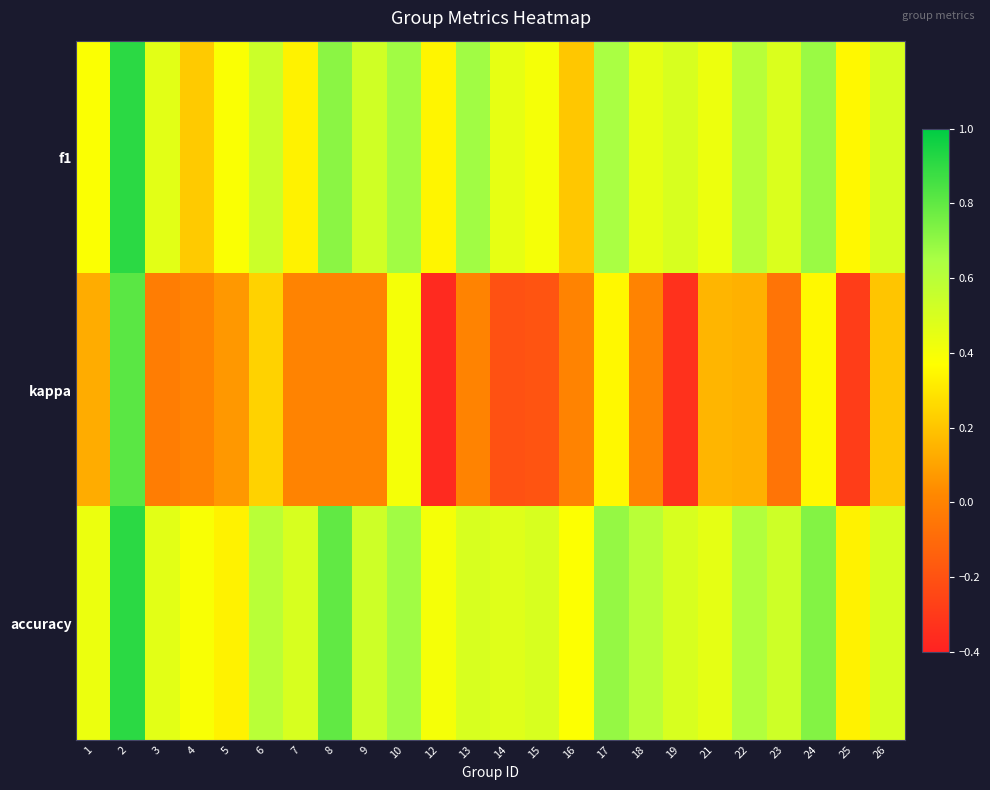

How many series are shown in this chart?

3